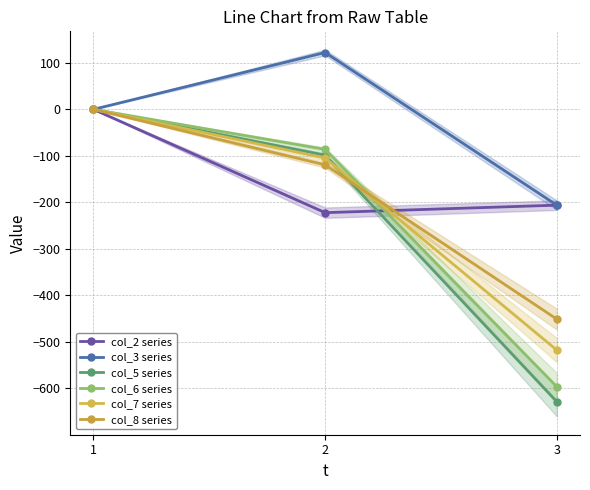

What is the approximate value of col_7 series at 2?

-104.6